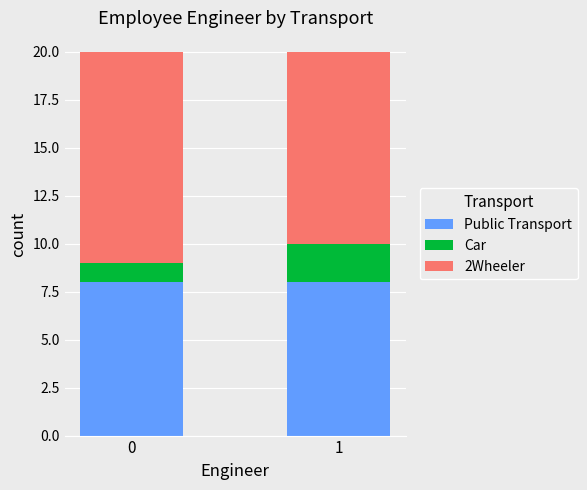

Is it true that Public Transport equals 8 at 0?

True